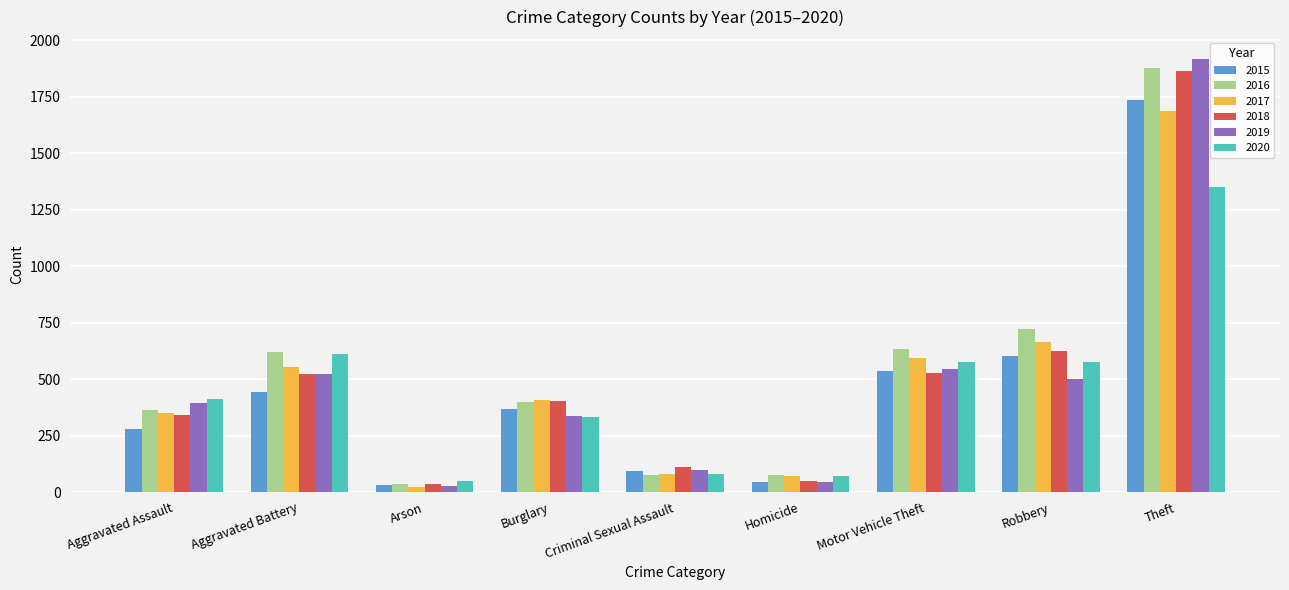

What are all the series names shown in the legend?

2015, 2016, 2017, 2018, 2019, 2020